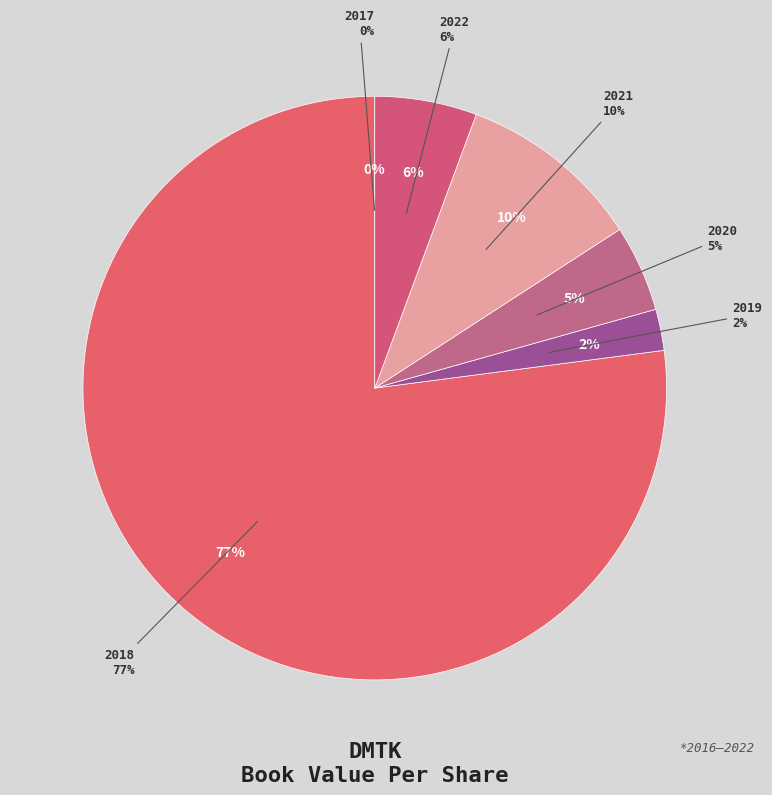

Which has a higher value, 2019 or 2020?

2020